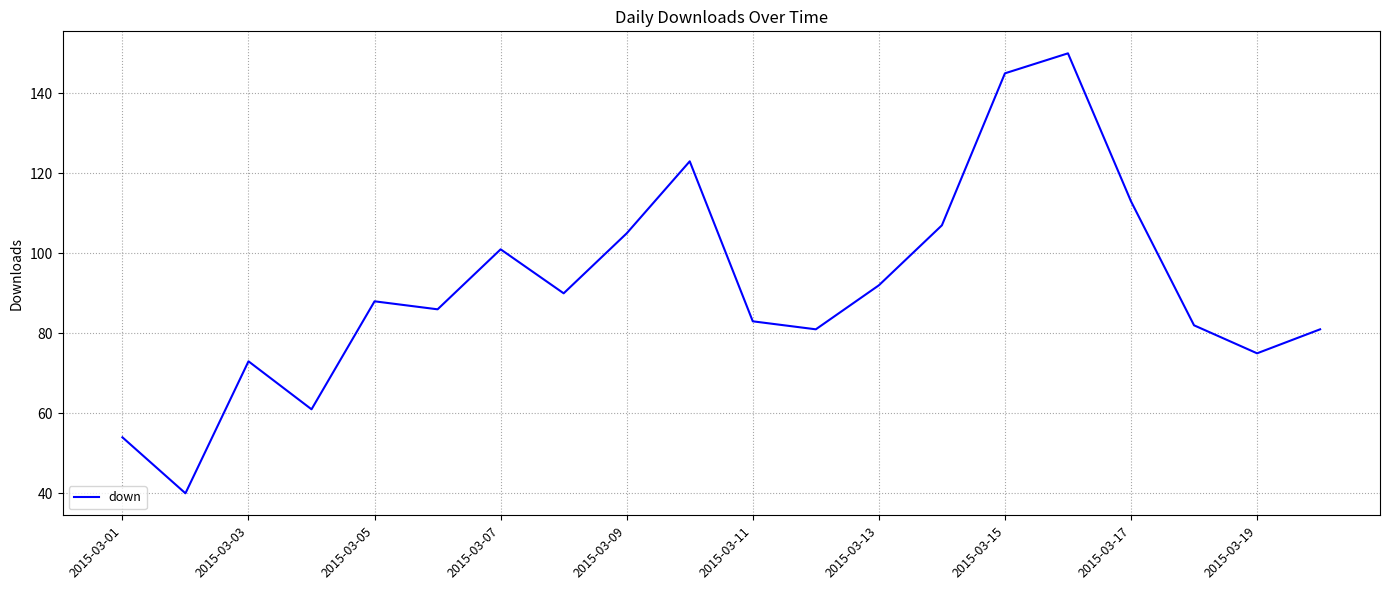

Reading left to right, what are all the values shown in this chart?

54	40	73	61	88	86	101	90	105	123	83	81	92	107	145	150	113	82	75	81